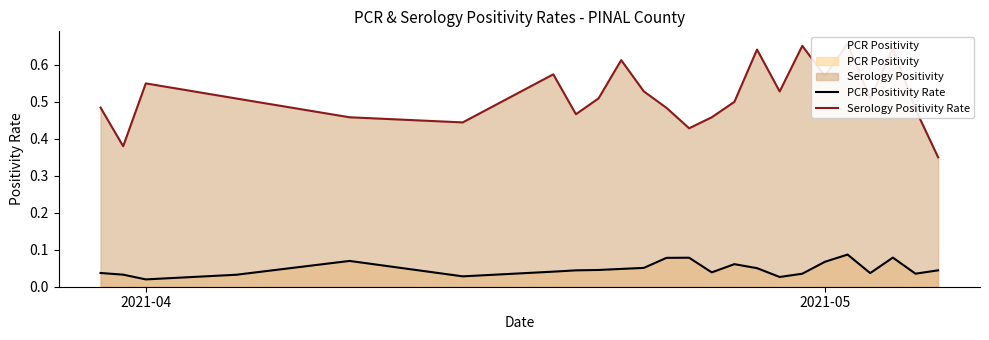

List the series in order of their overall mean, highest first.

Serology Positivity Rate, PCR Positivity Rate